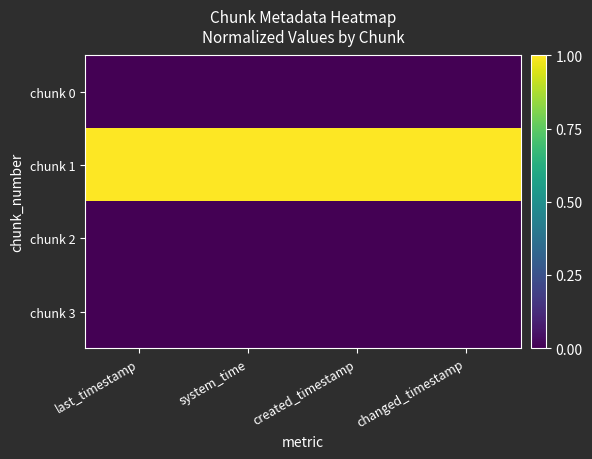

Reading left to right, extract all data points from this chart.

chunk 0: last_timestamp=0.0	system_time=0.0	created_timestamp=0.0	changed_timestamp=0.0
chunk 1: last_timestamp=1.0	system_time=1.0	created_timestamp=1.0	changed_timestamp=1.0
chunk 2: last_timestamp=0.0	system_time=0.0	created_timestamp=0.0	changed_timestamp=0.0
chunk 3: last_timestamp=0.0	system_time=0.0	created_timestamp=0.0	changed_timestamp=0.0